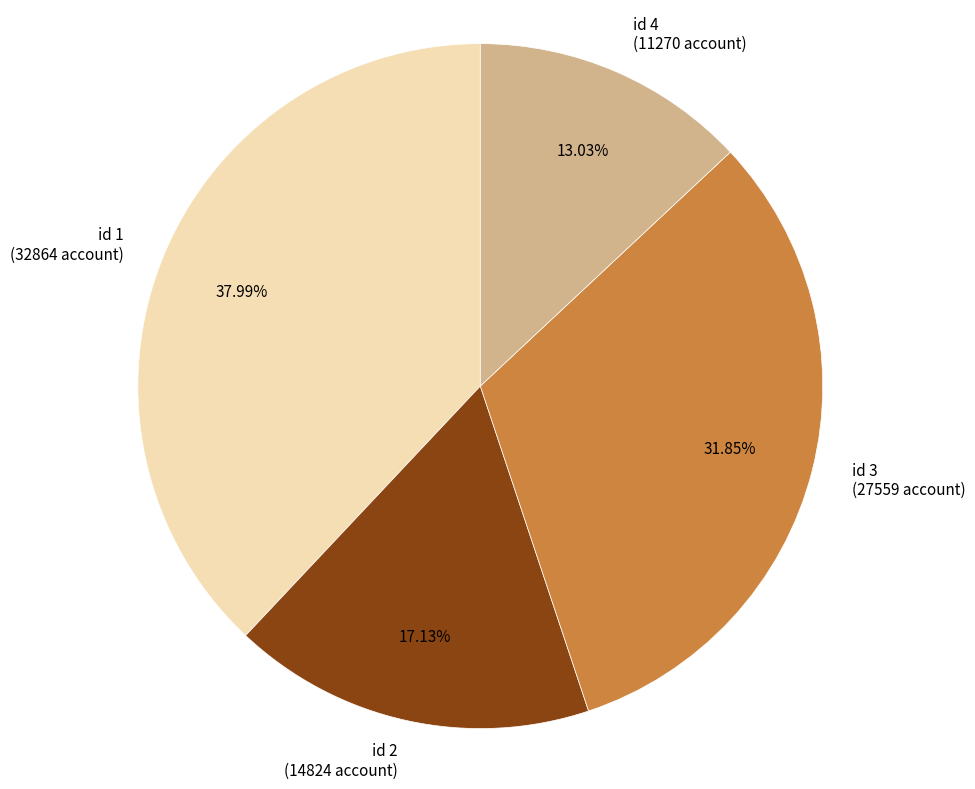

Rank the categories by value from lowest to highest.

id 4 (11270 account), id 2 (14824 account), id 3 (27559 account), id 1 (32864 account)